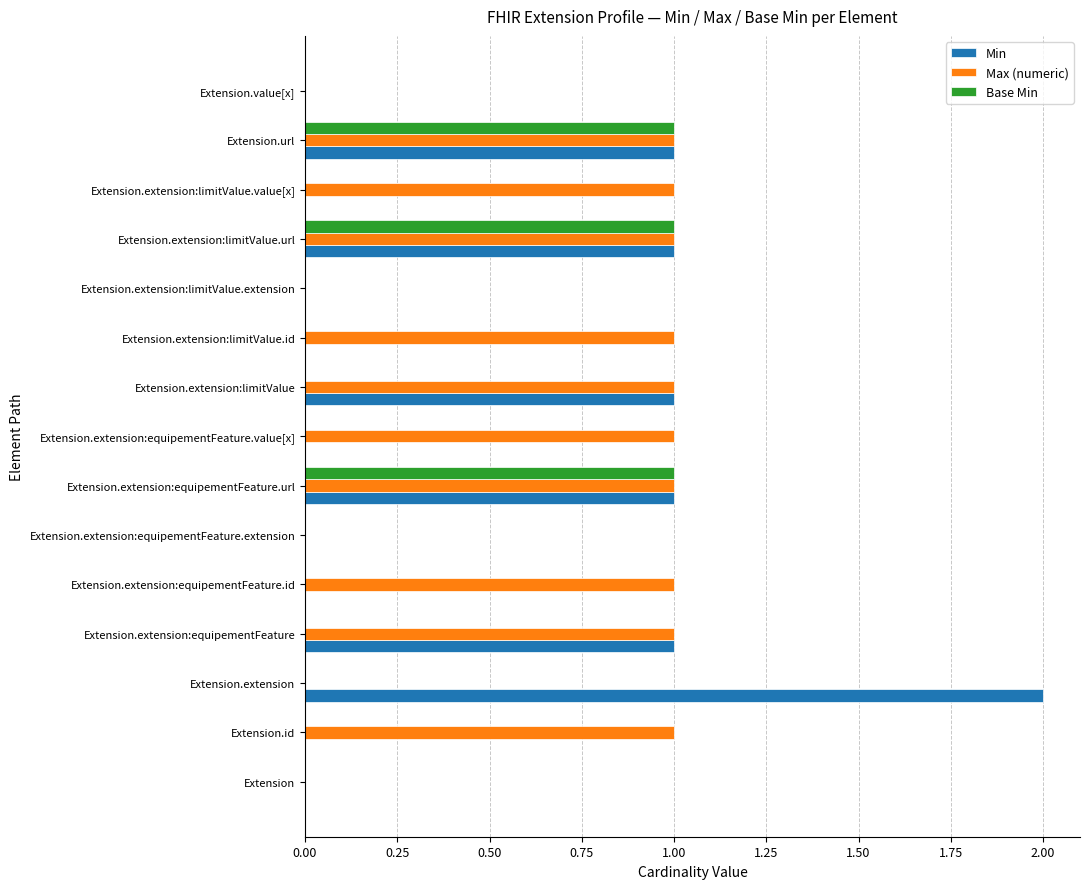

True or false: Base Min has a value of 0 at Extension.url.

False